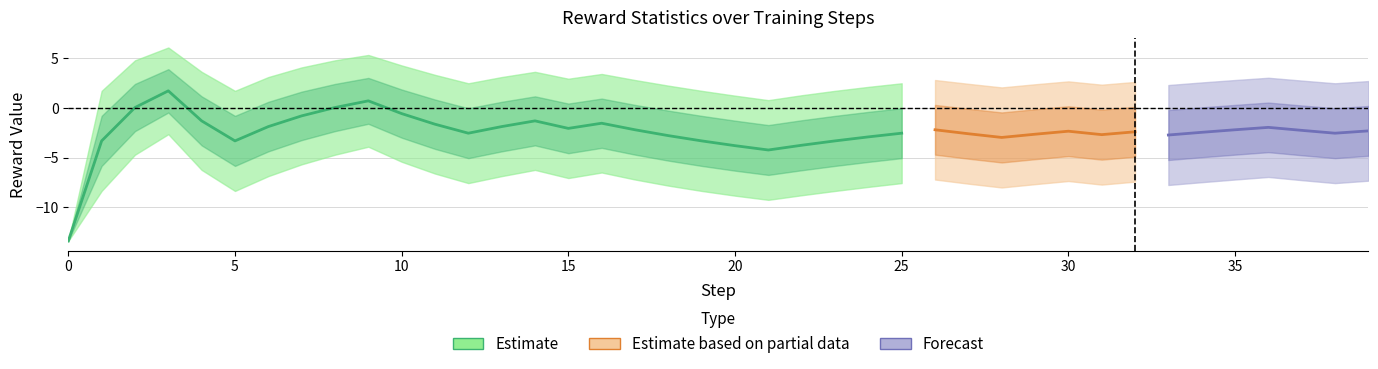

How many interior local peaks does the std series have?

10